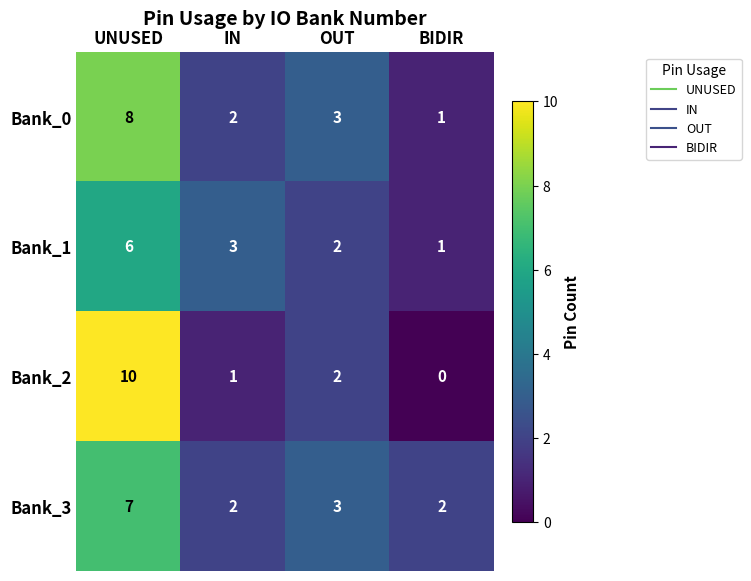

How many data points does each series have?

4